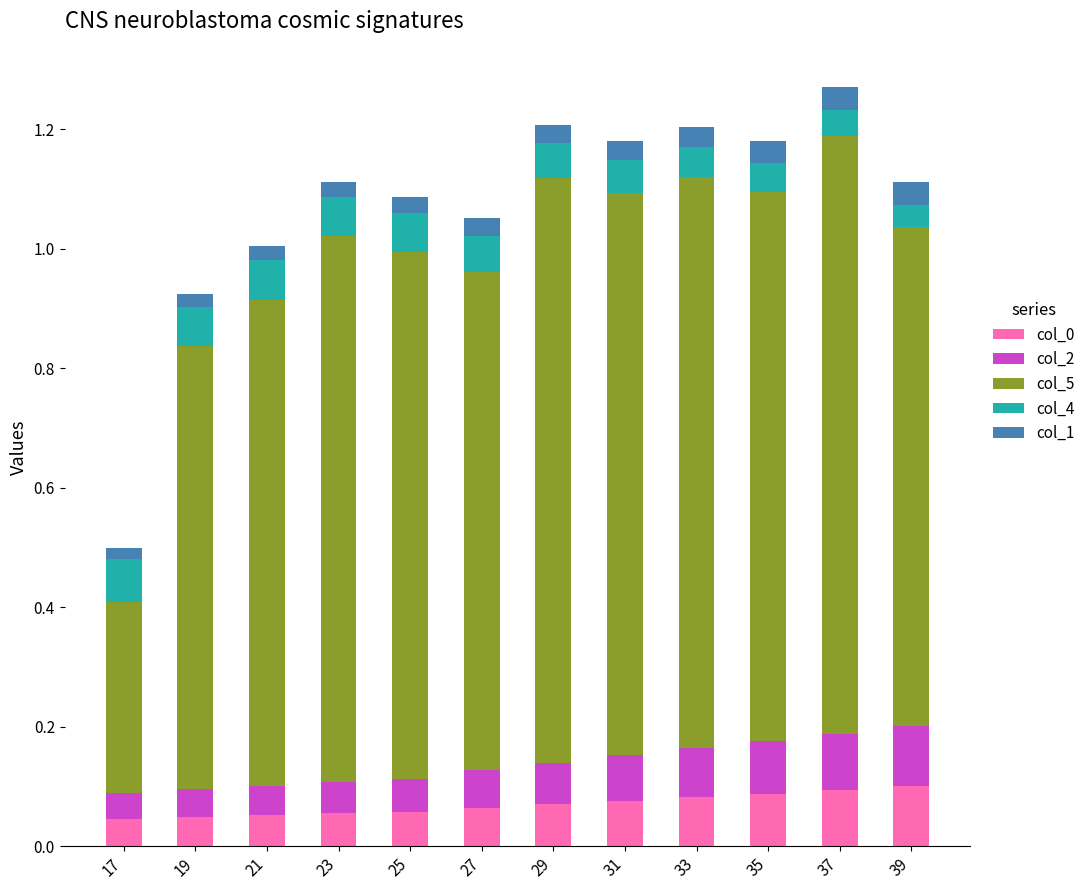

Is it true that col_0 equals 0.1 at 33?

True